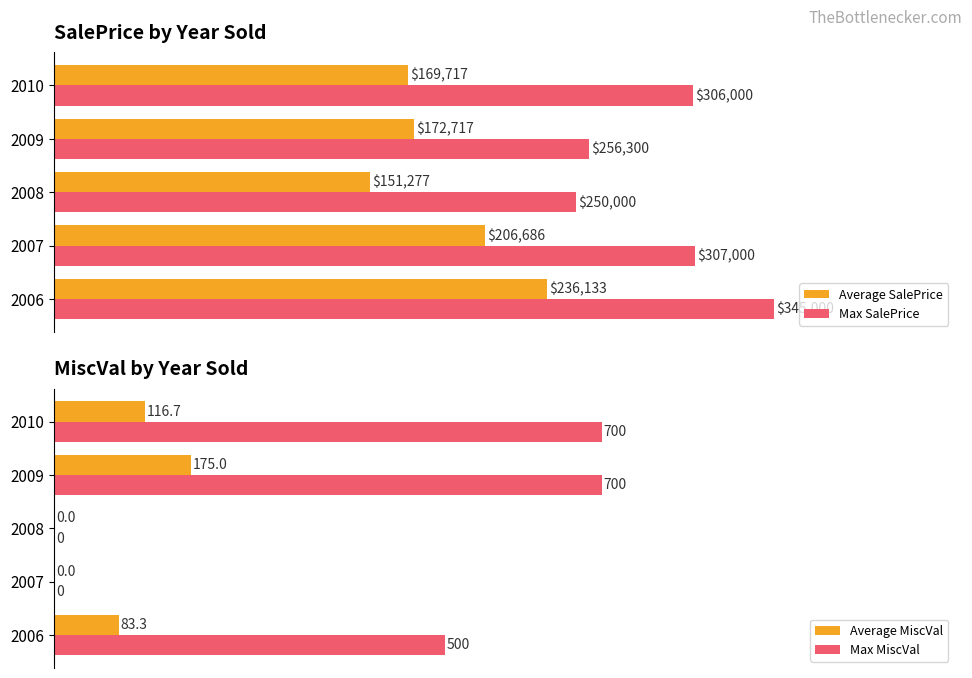

What is the average value of the Average SalePrice series?

187305.8